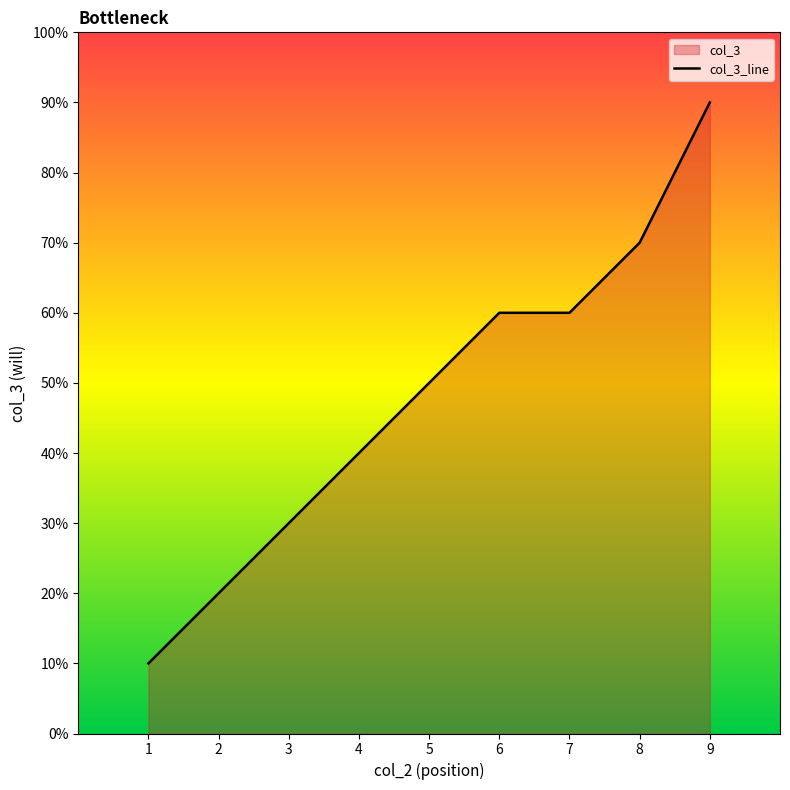

Approximately how many times larger is the value at 3 compared to 4?

0.8